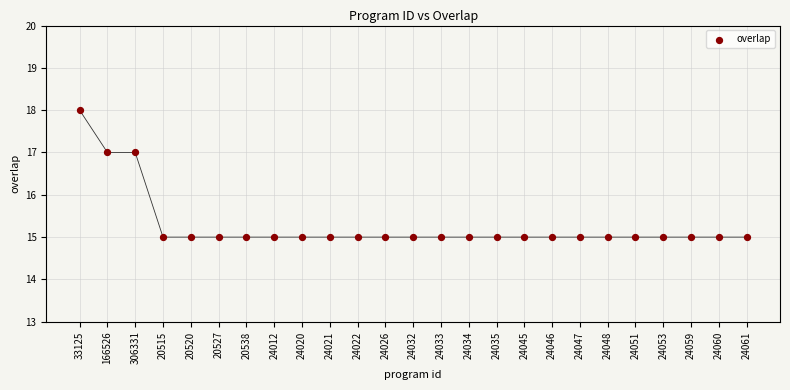

What is the range of Y values (max minus min)?

3